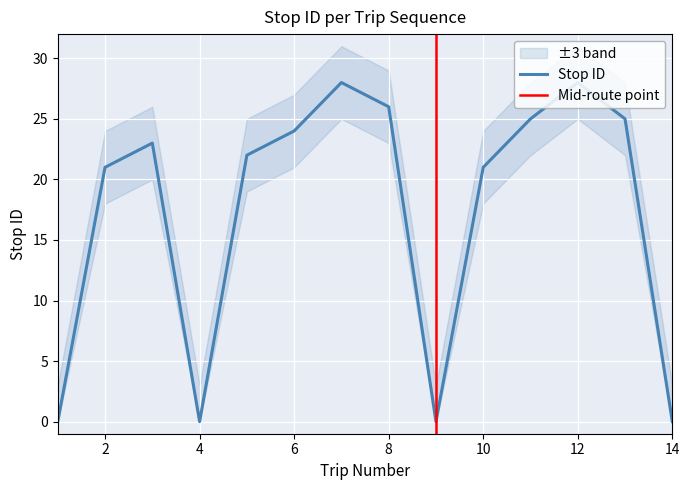

At which category does the chart reach its minimum across all series?

1